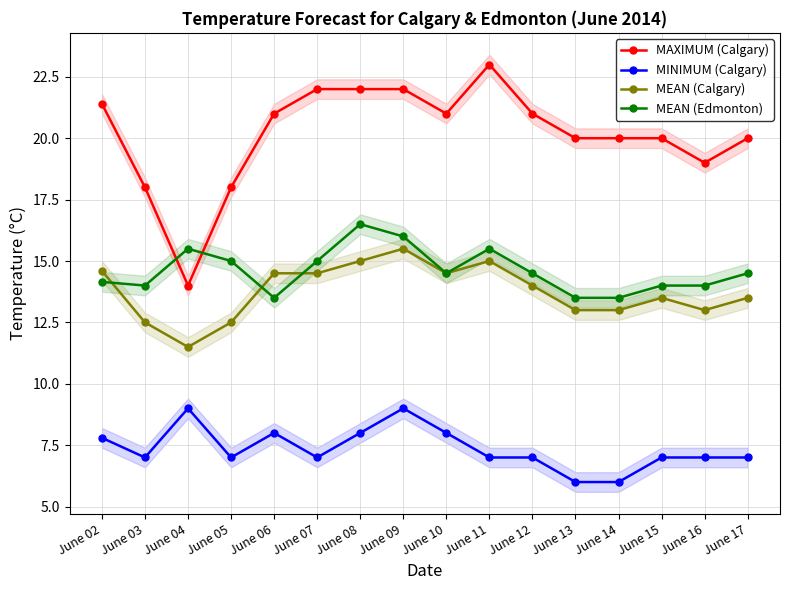

What is the difference between the maximum and minimum values in the MAXIMUM (Calgary) series?

9.0